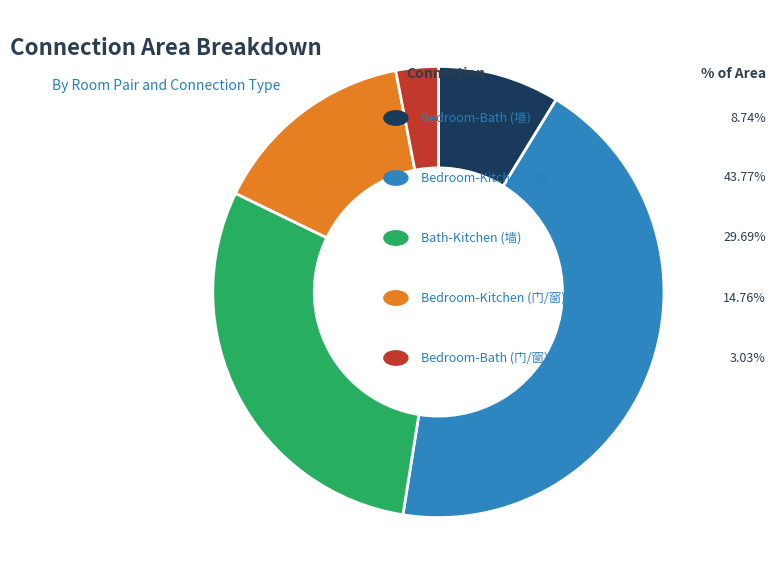

Count the number of slices in the pie.

5